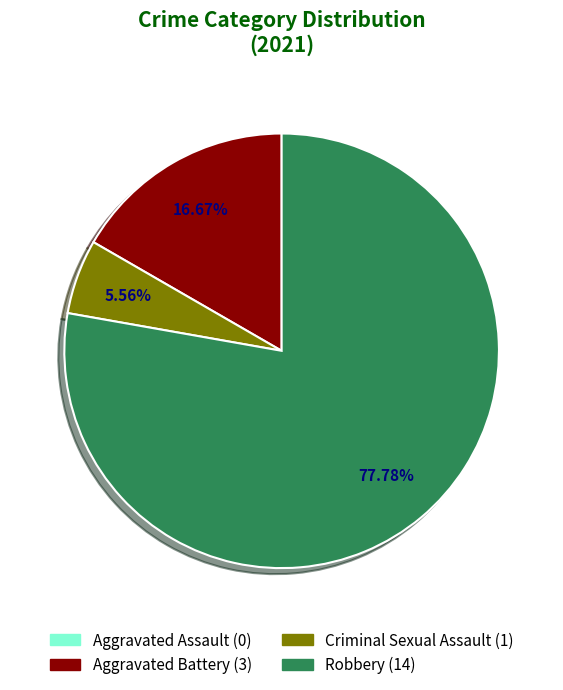

What percentage is the Aggravated Battery slice, to the nearest percent?

17%